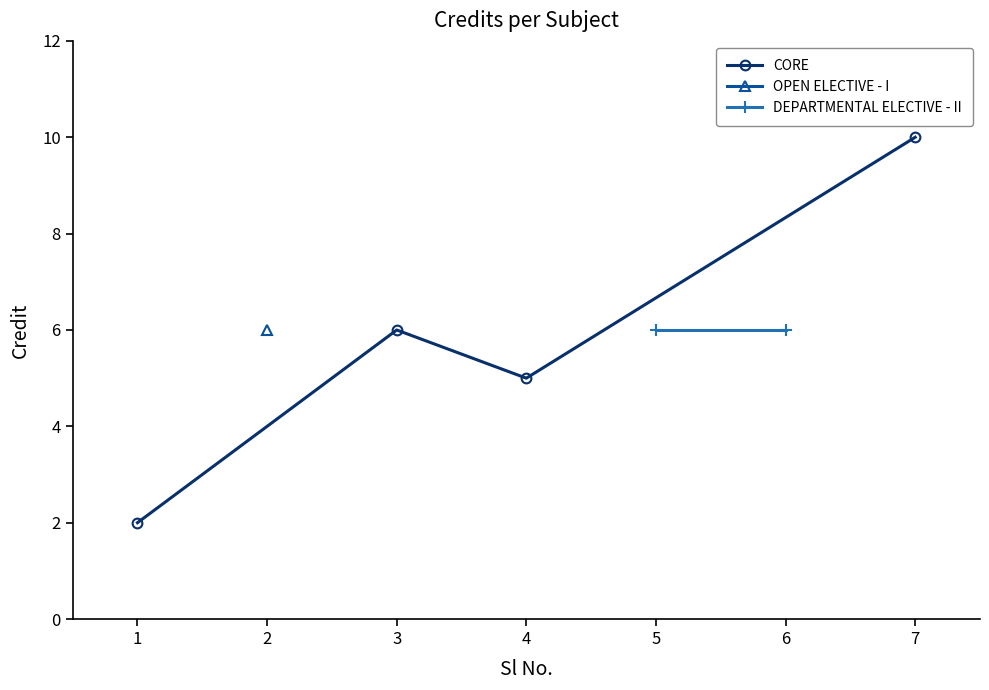

True or false: the data shows 6 at 2.

True